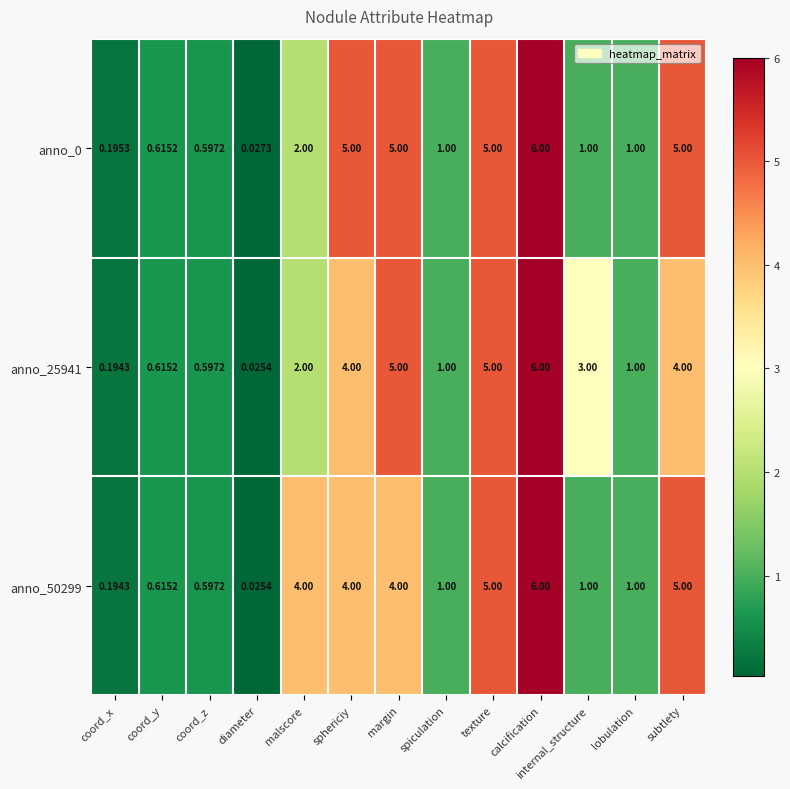

At which label does anno_0 first exceed 1?

malscore